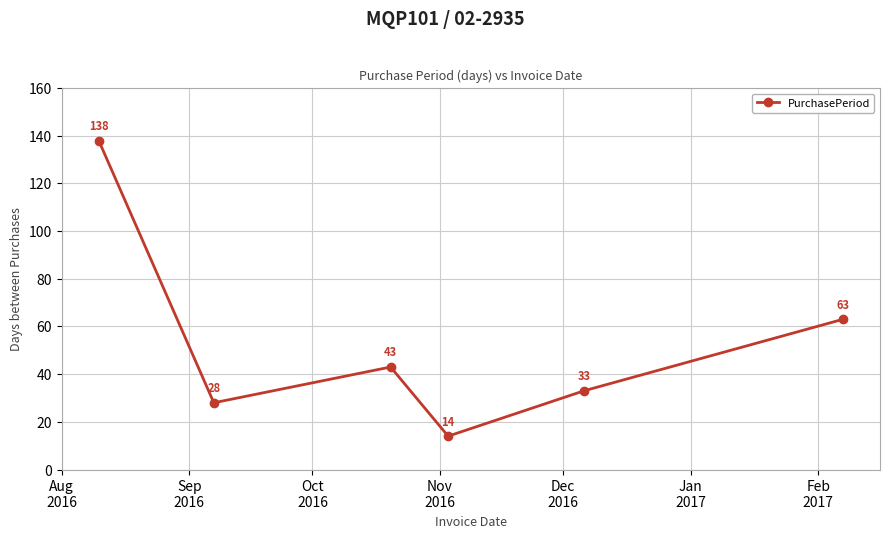

What is the sum of all values?

319